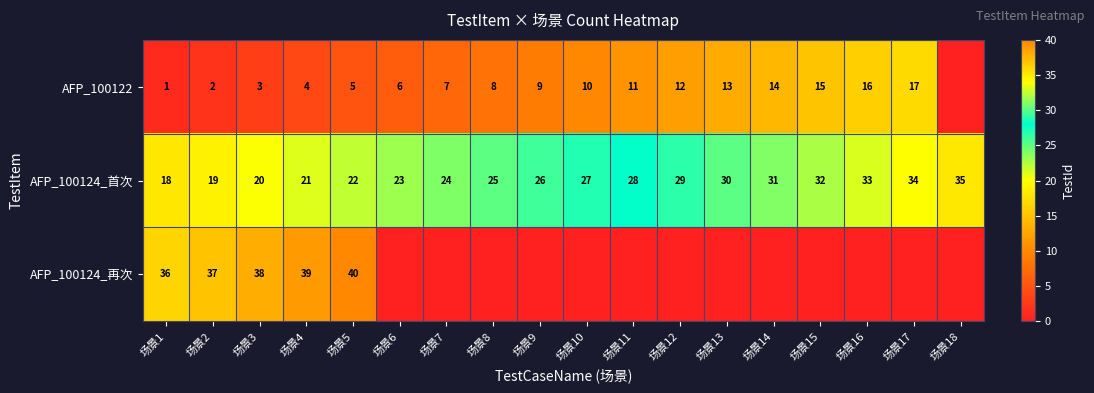

What is the sum of the AFP_100122 values at 场景3 and 场景14?

17